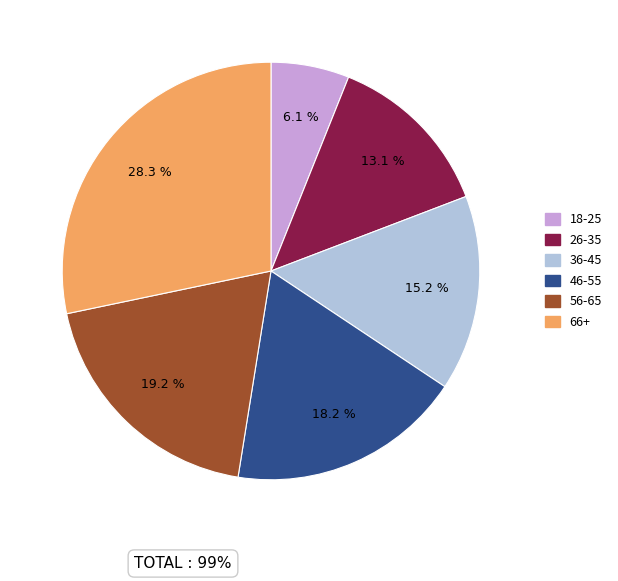

True or false: 26-35 accounts for 13% of the total.

True